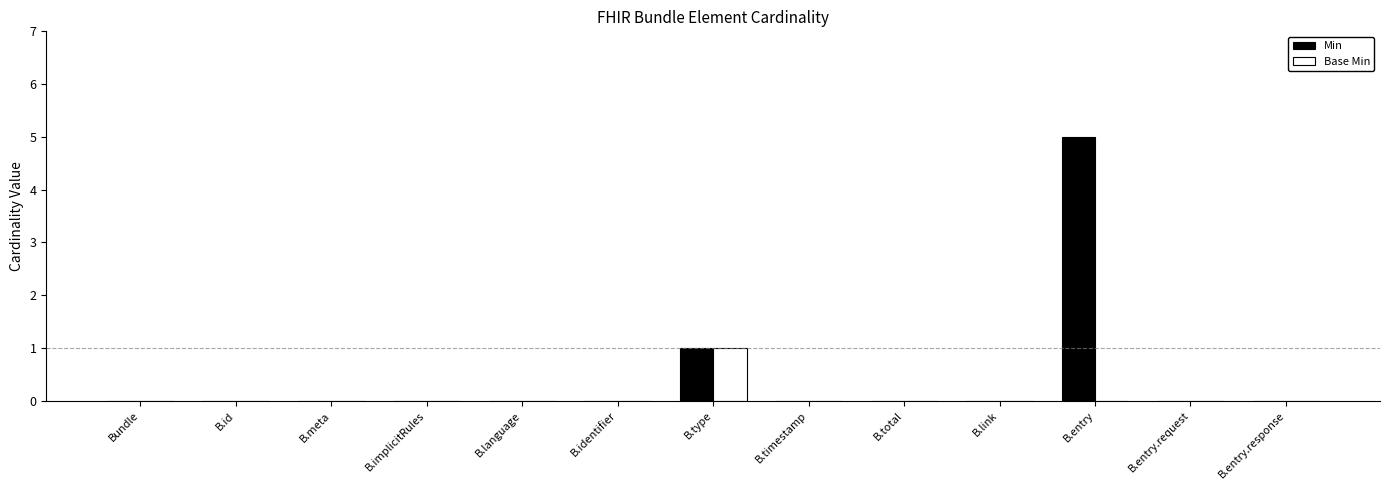

How many categories are shown in the chart?

13